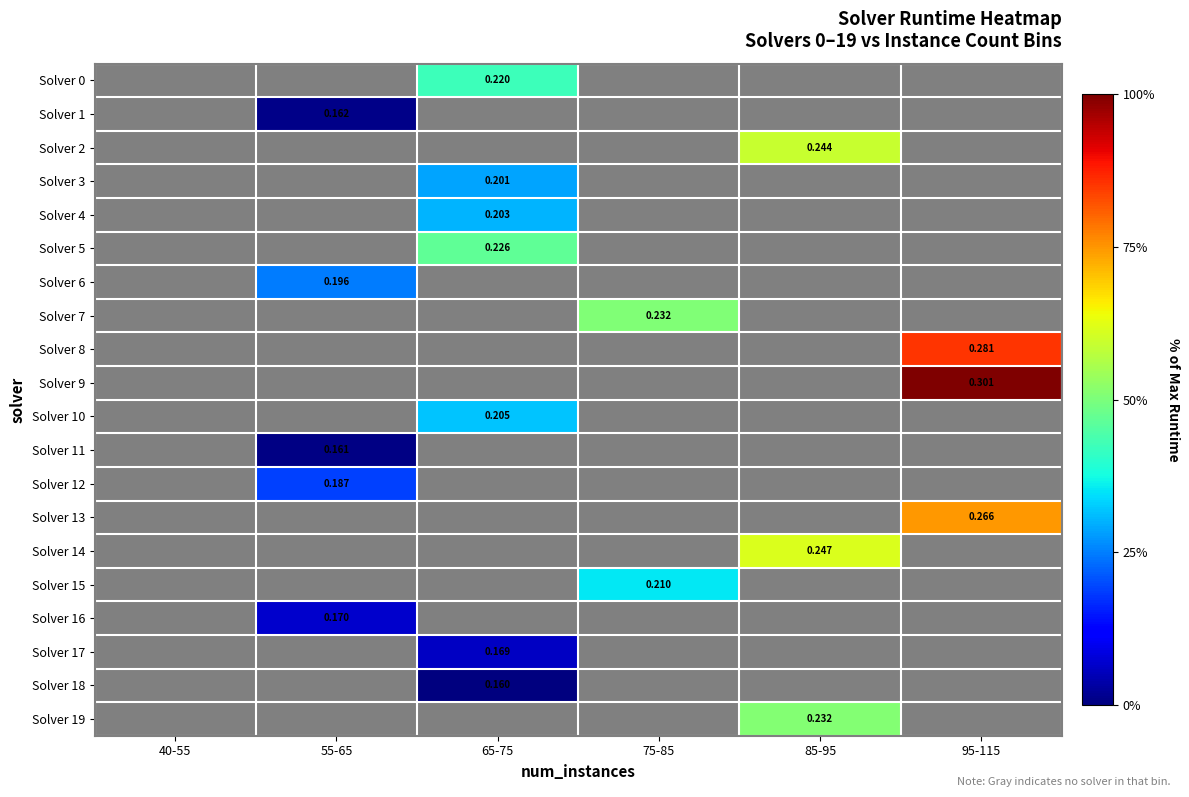

List the labels in order of Solver 16 value, smallest first.

40-55, 55-65, 65-75, 75-85, 85-95, 95-115